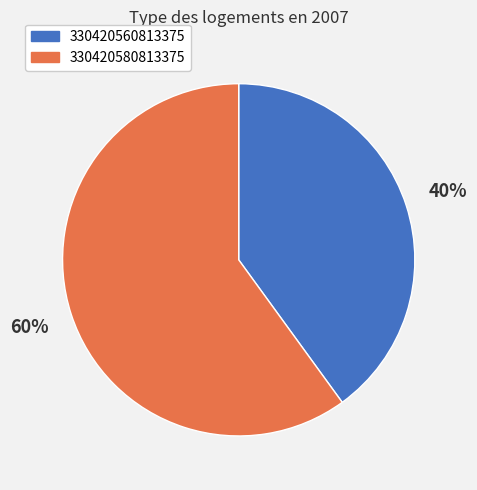

What is the largest slice in the pie chart?

330420580813375